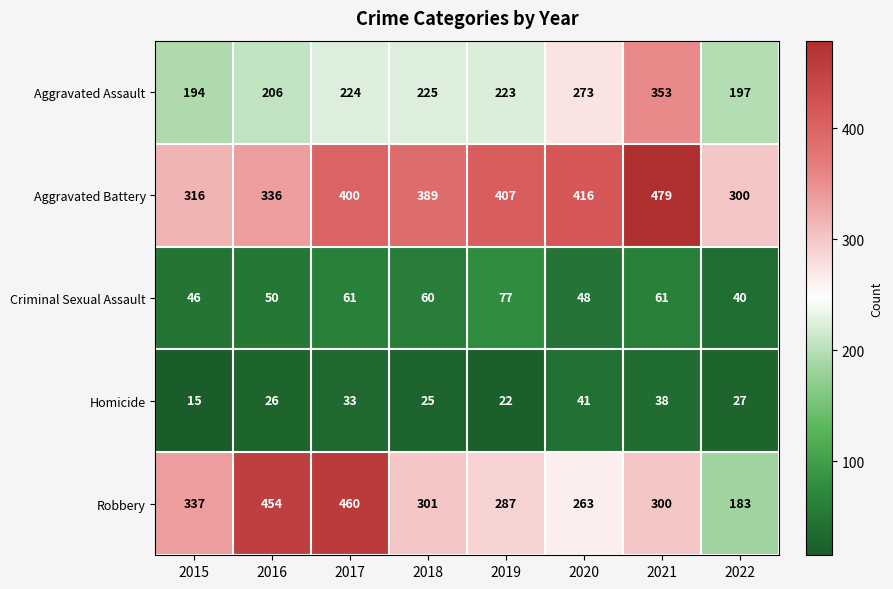

What is the difference between the maximum and second lowest values in the Aggravated Battery series?

163